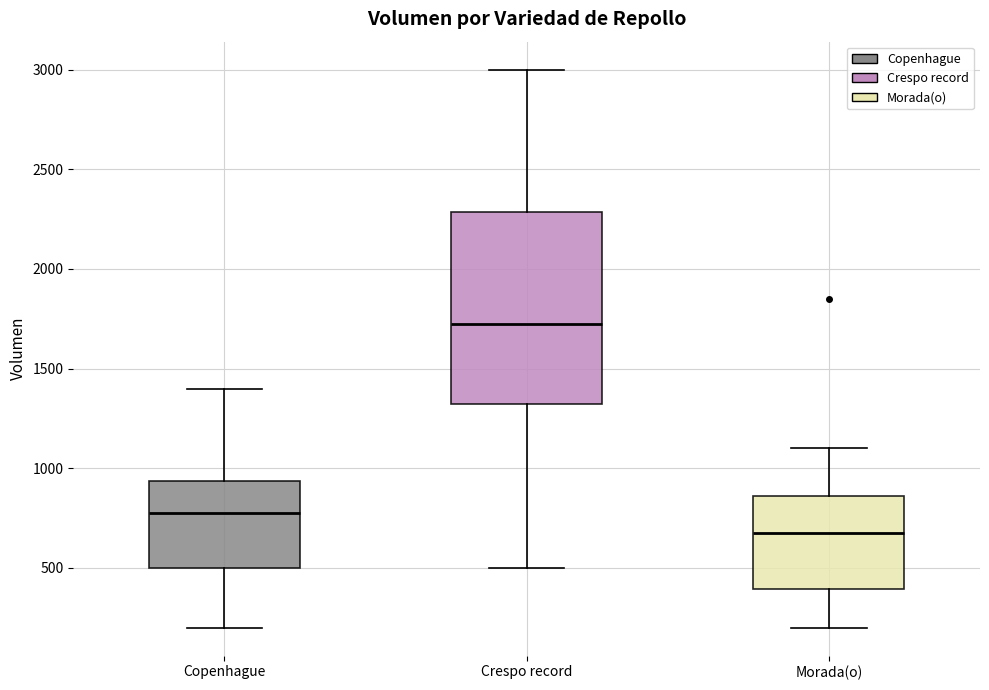

Reading left to right, transcribe this box plot: for each box, give where its median line is, the range the box spans, and where its two whiskers end, as read against the y-axis. The values are not printed on the chart, so give them approximately, as read against the axis.

Copenhague: median 800, box 500 to 950, whiskers 200 to 1400
Crespo record: median 1750, box 1350 to 2300, whiskers 500 to 3000
Morada(o): median 700, box 400 to 850, whiskers 200 to 1100